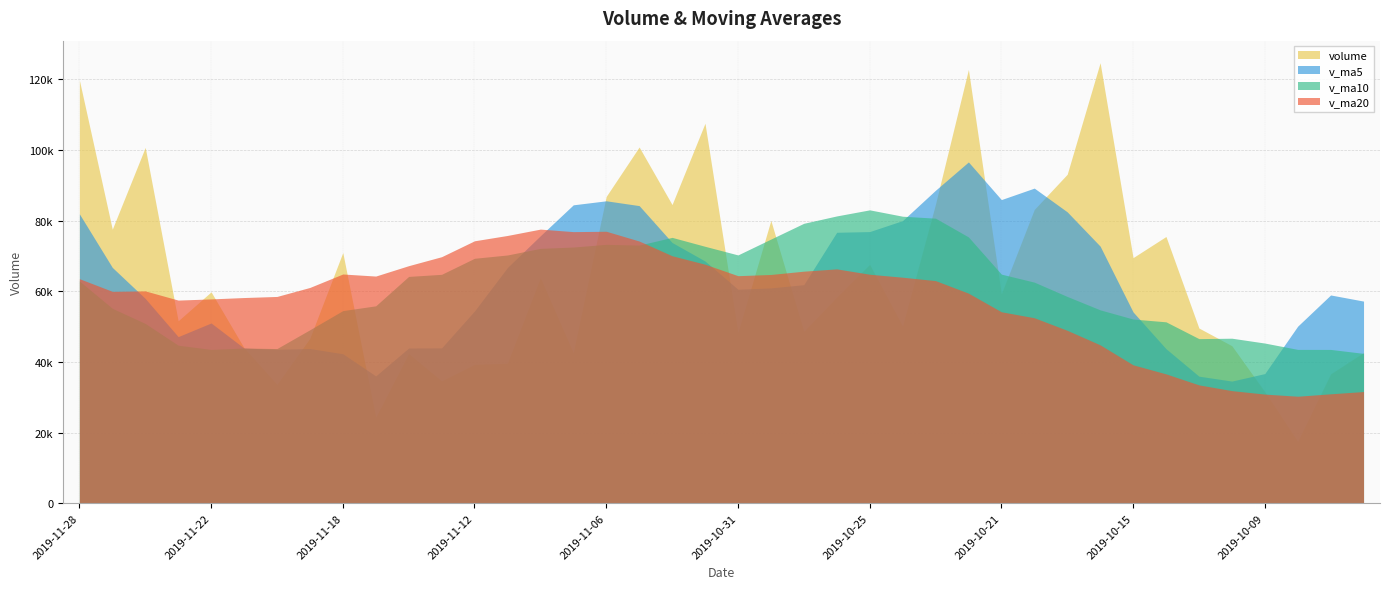

True or false: v_ma20 has a value of 48954.7 at 2019-10-17.

True